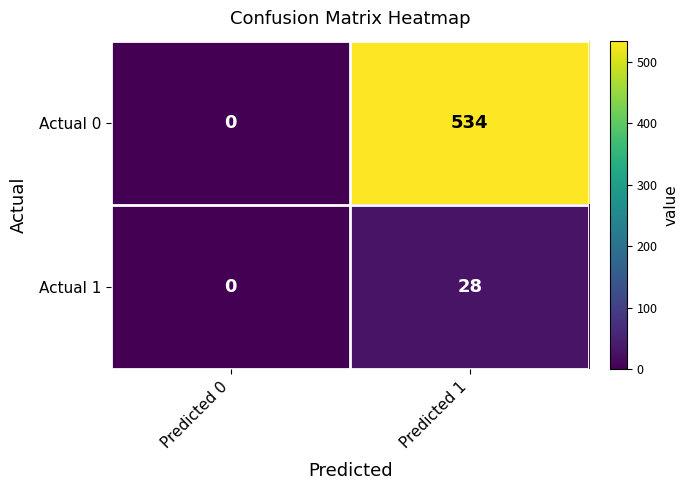

Read the Actual 0 value at Predicted 1.

534